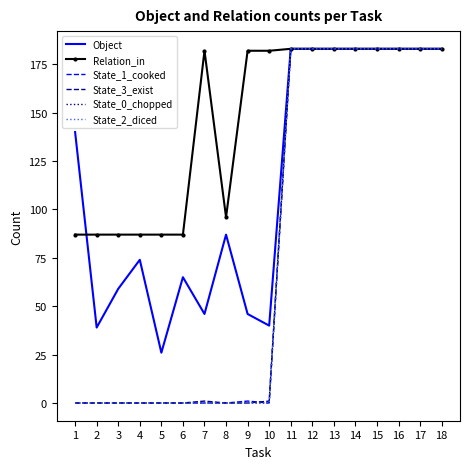

Which category has the lowest value across all series?

1